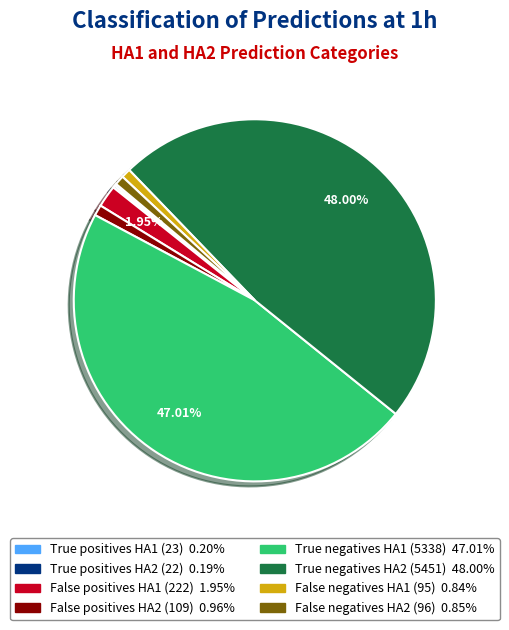

Approximately how many times larger is the value at True negatives HA2 compared to False negatives HA1?

57.4